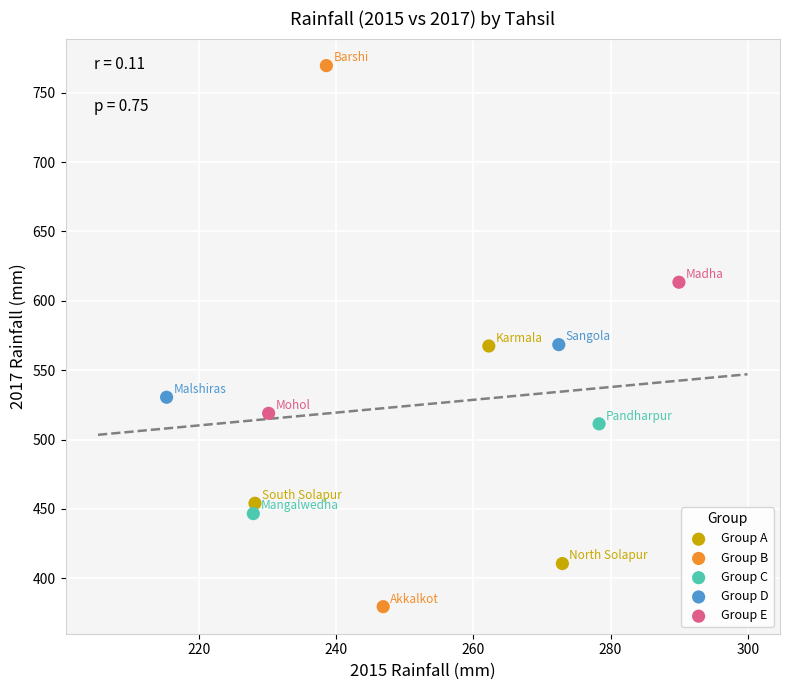

Which series has the widest spread of Y values?

Group B